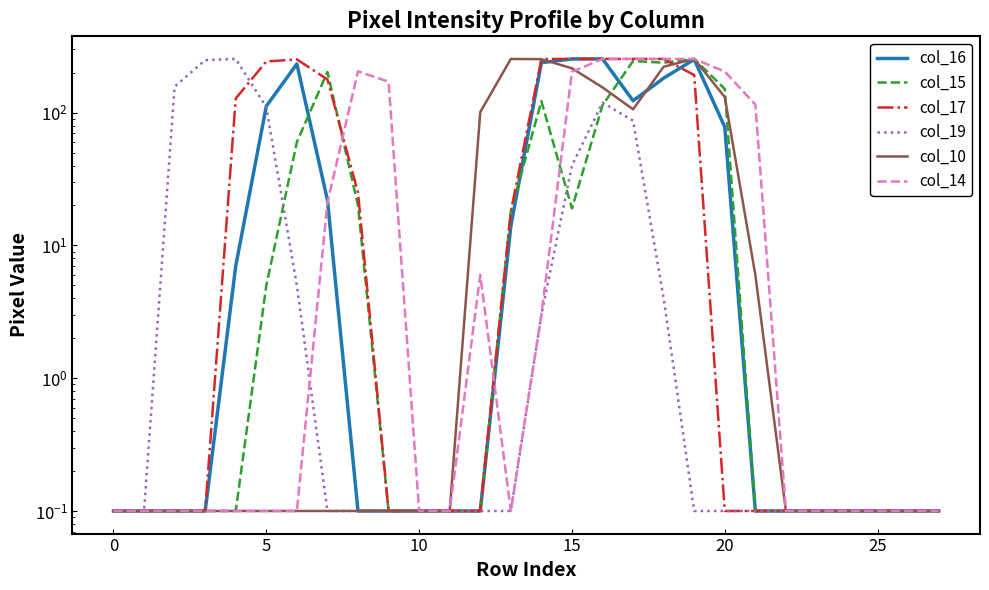

In col_19, how many points are higher than both neighbors (excluding endpoints)?

2